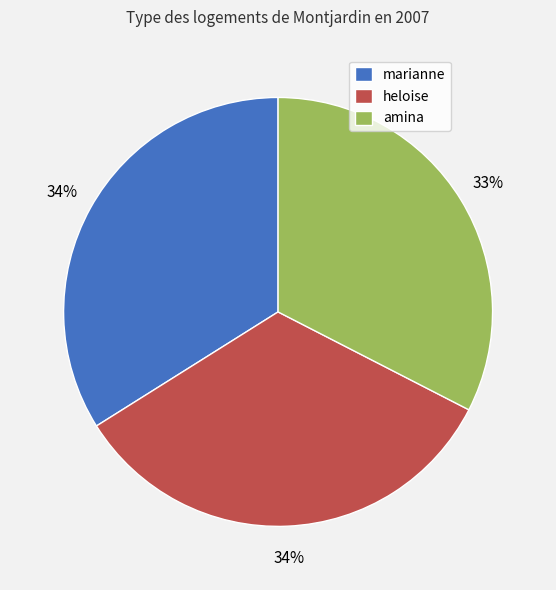

Is the sum of heloise and marianne greater than half?

Yes